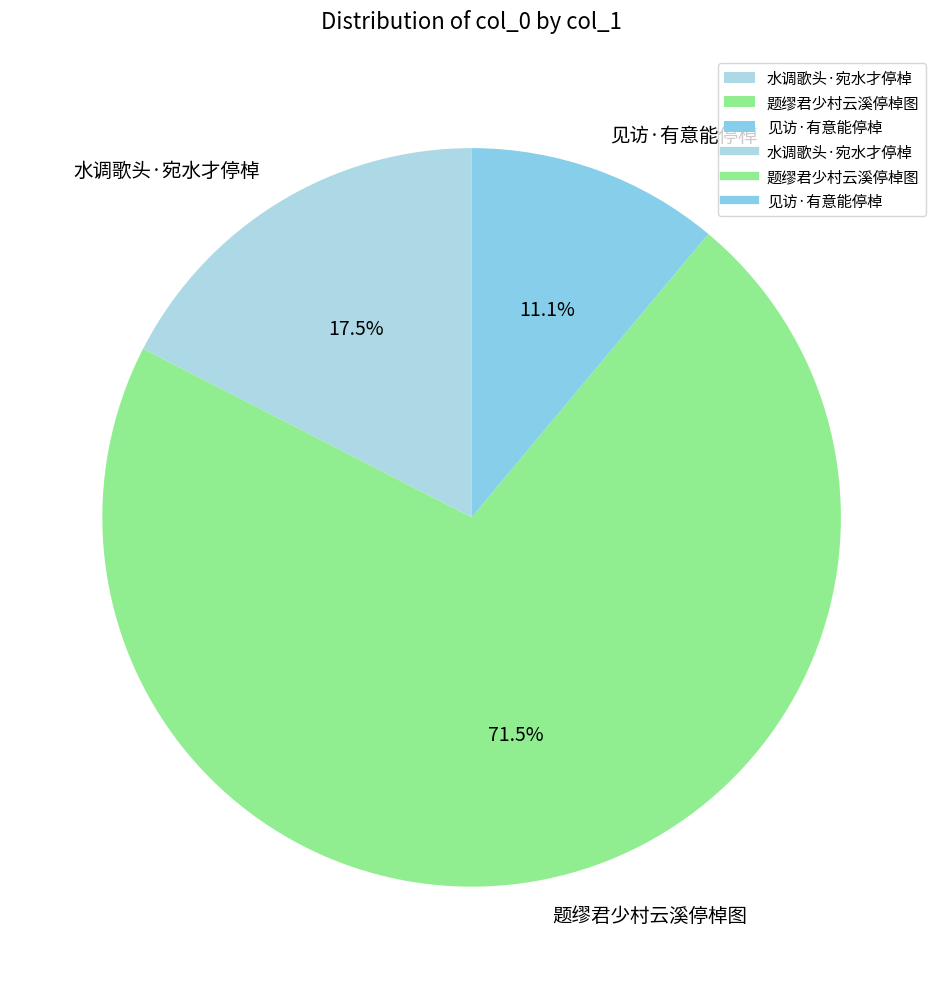

Rank the categories by value from highest to lowest.

题缪君少村云溪停棹图, 水调歌头·宛水才停棹, 见访·有意能停棹